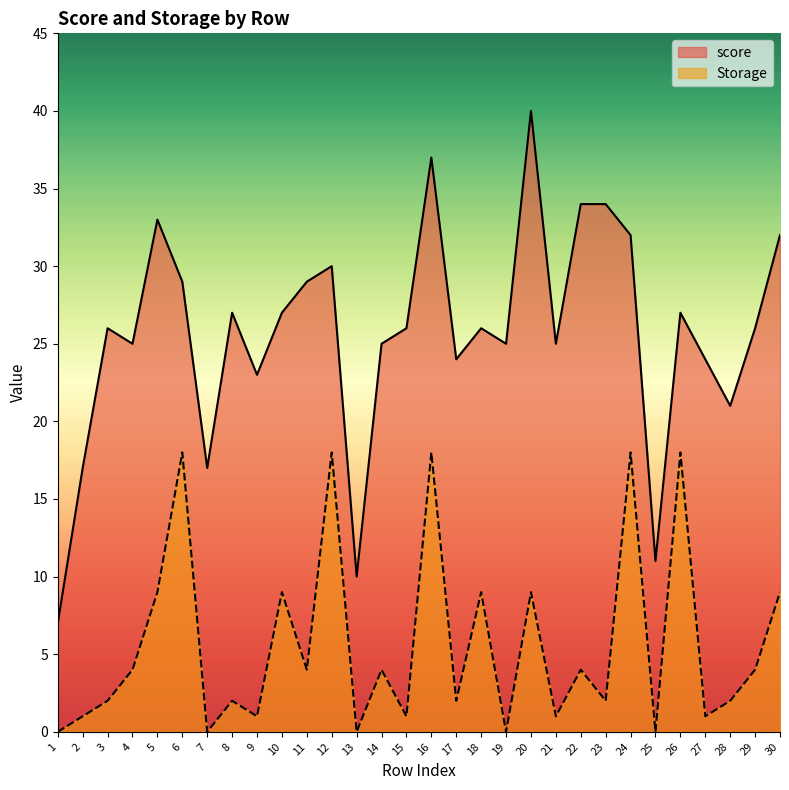

What is the difference between the second highest and second lowest values in the Storage series?

18